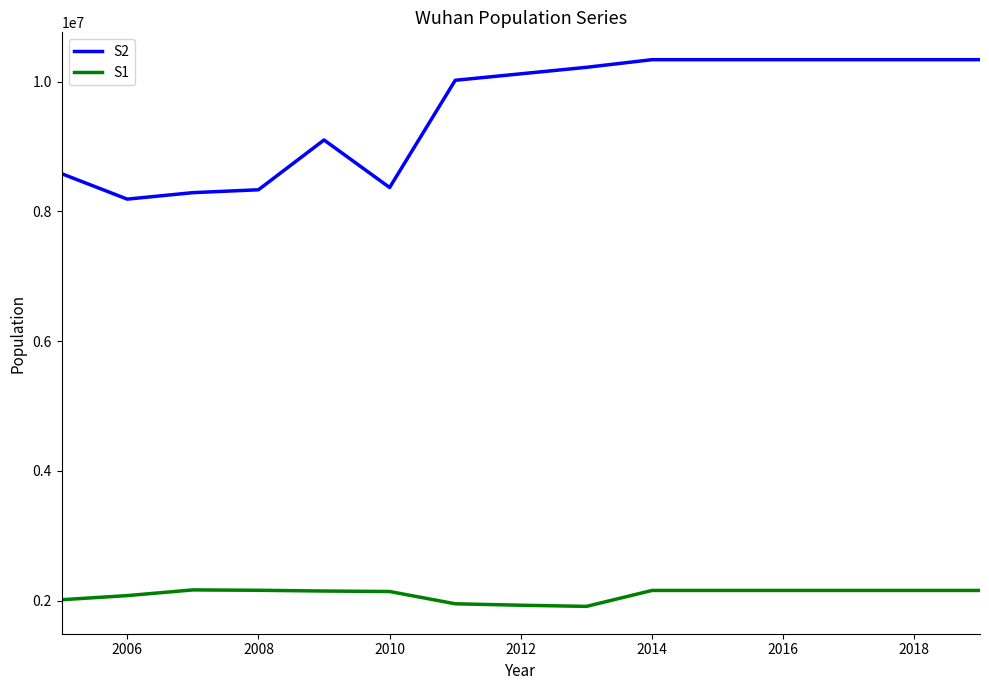

Which series has the largest total across all categories?

S2